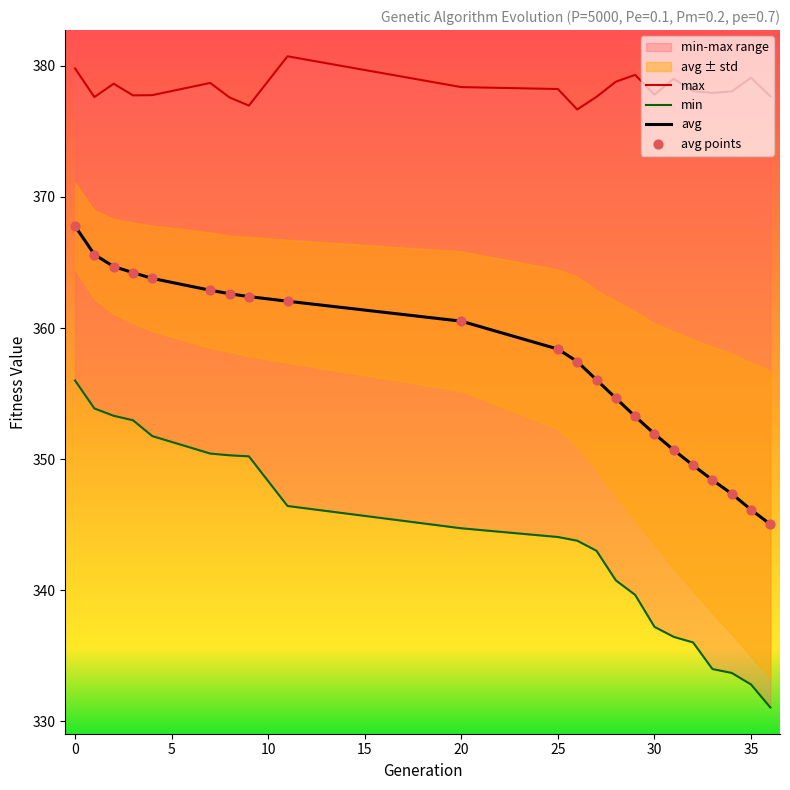

Which series has the largest total across all categories?

max